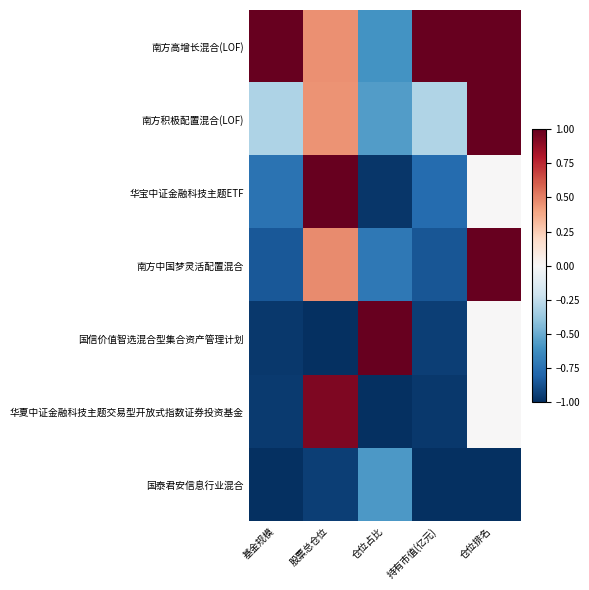

Reading left to right, extract all data points from this chart.

南方高增长混合(LOF): 基金规模=1.0	股票总仓位=0.5	仓位占比=-0.6	持有市值(亿元)=1.0	仓位排名=1.0
南方积极配置混合(LOF): 基金规模=-0.3	股票总仓位=0.5	仓位占比=-0.6	持有市值(亿元)=-0.3	仓位排名=1.0
华宝中证金融科技主题ETF: 基金规模=-0.7	股票总仓位=1.0	仓位占比=-1.0	持有市值(亿元)=-0.8	仓位排名=0.0
南方中国梦灵活配置混合: 基金规模=-0.8	股票总仓位=0.5	仓位占比=-0.7	持有市值(亿元)=-0.9	仓位排名=1.0
国信价值智选混合型集合资产管理计划: 基金规模=-1.0	股票总仓位=-1.0	仓位占比=1.0	持有市值(亿元)=-0.9	仓位排名=0.0
华夏中证金融科技主题交易型开放式指数证券投资基金: 基金规模=-1.0	股票总仓位=0.9	仓位占比=-1.0	持有市值(亿元)=-1.0	仓位排名=0.0
国泰君安信息行业混合: 基金规模=-1.0	股票总仓位=-0.9	仓位占比=-0.6	持有市值(亿元)=-1.0	仓位排名=-1.0